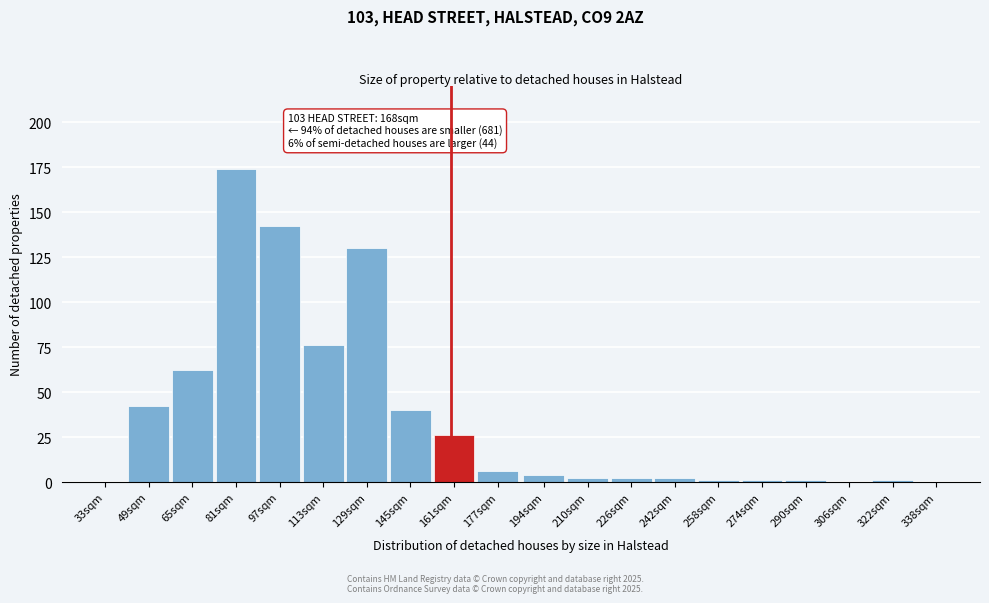

Reading left to right, what are all the values shown in this chart?

33sqm=0	49sqm=42	65sqm=62	81sqm=174	97sqm=142	113sqm=76	129sqm=130	145sqm=40	161sqm=26	177sqm=6	194sqm=4	210sqm=2	226sqm=2	242sqm=2	258sqm=1	274sqm=1	290sqm=1	306sqm=0	322sqm=1	338sqm=0